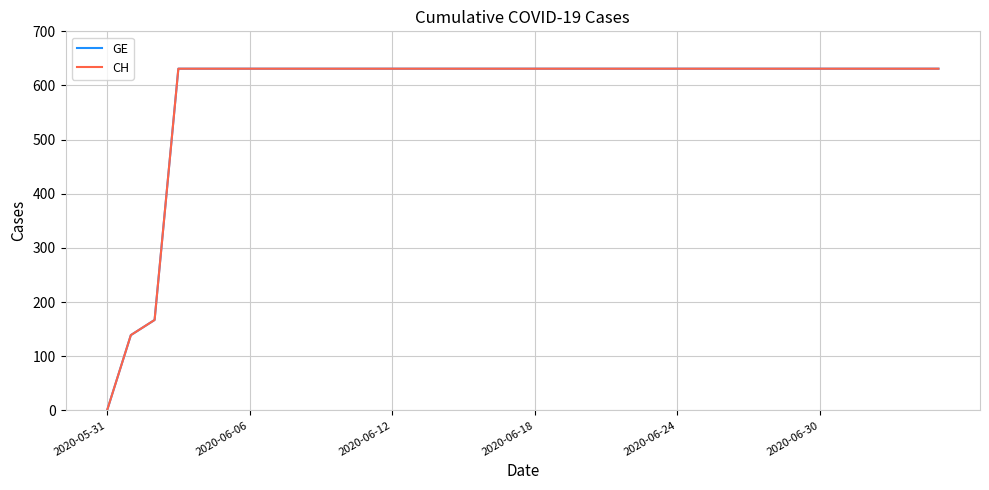

Reading left to right, what are all the values shown in this chart?

GE: 0	139	167	631	631	631	631	631	631	631	631	631	631	631	631	631	631	631	631	631	631	631	631	631	631	631	631	631	631	631	631	631	631	631	631	631
CH: 0	139	167	631	631	631	631	631	631	631	631	631	631	631	631	631	631	631	631	631	631	631	631	631	631	631	631	631	631	631	631	631	631	631	631	631